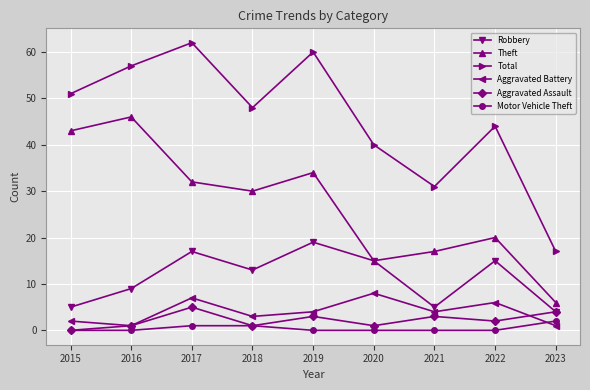

How many values in the Total series are below 48?

4